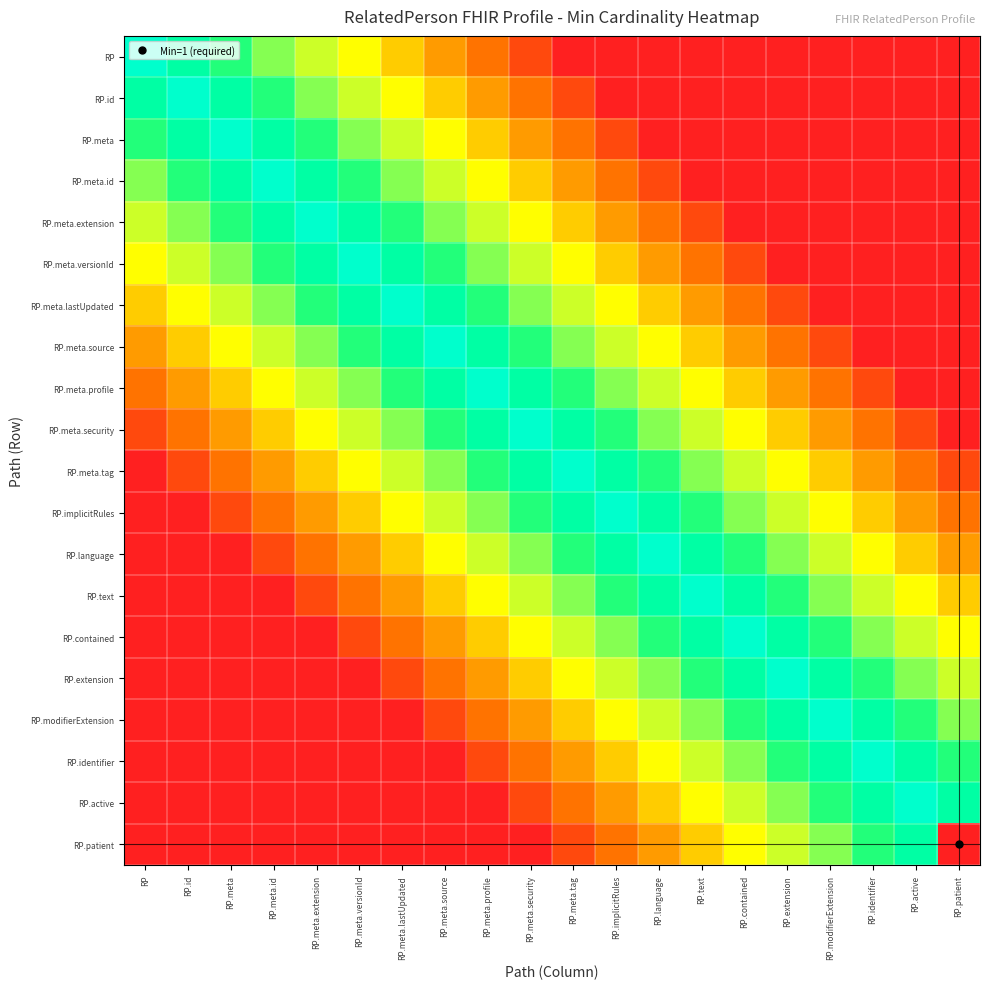

Count the number of categories in the chart.

20